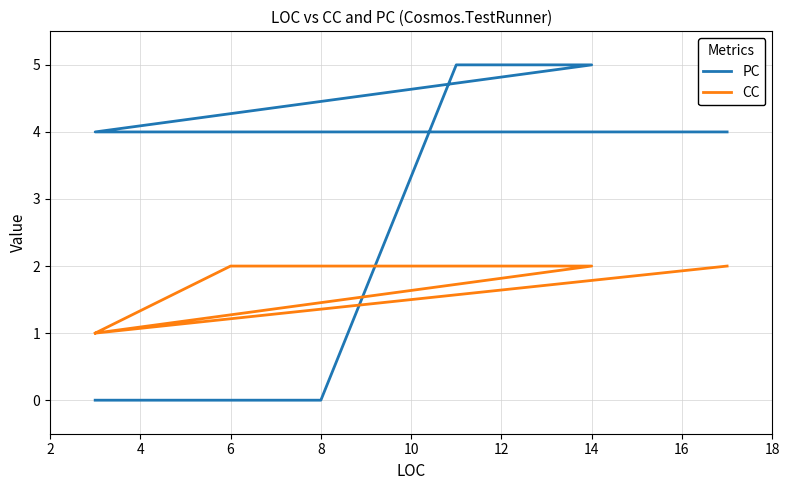

How many times do PC and CC cross each other?

1